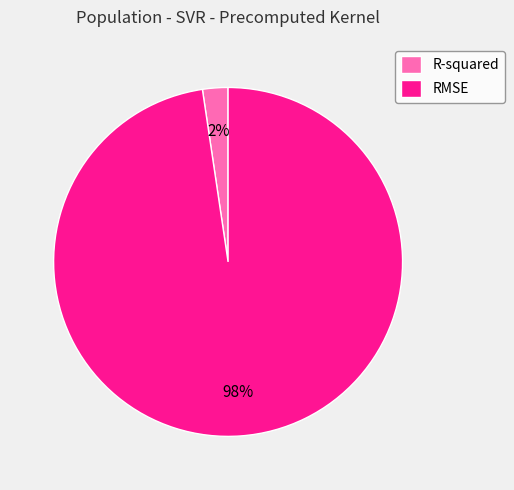

True or false: R-squared accounts for 15% of the total.

False